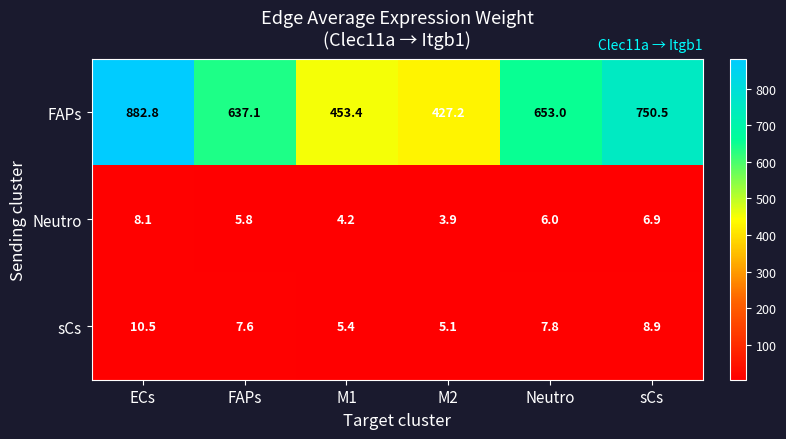

Which category has the highest value in the sCs series?

ECs